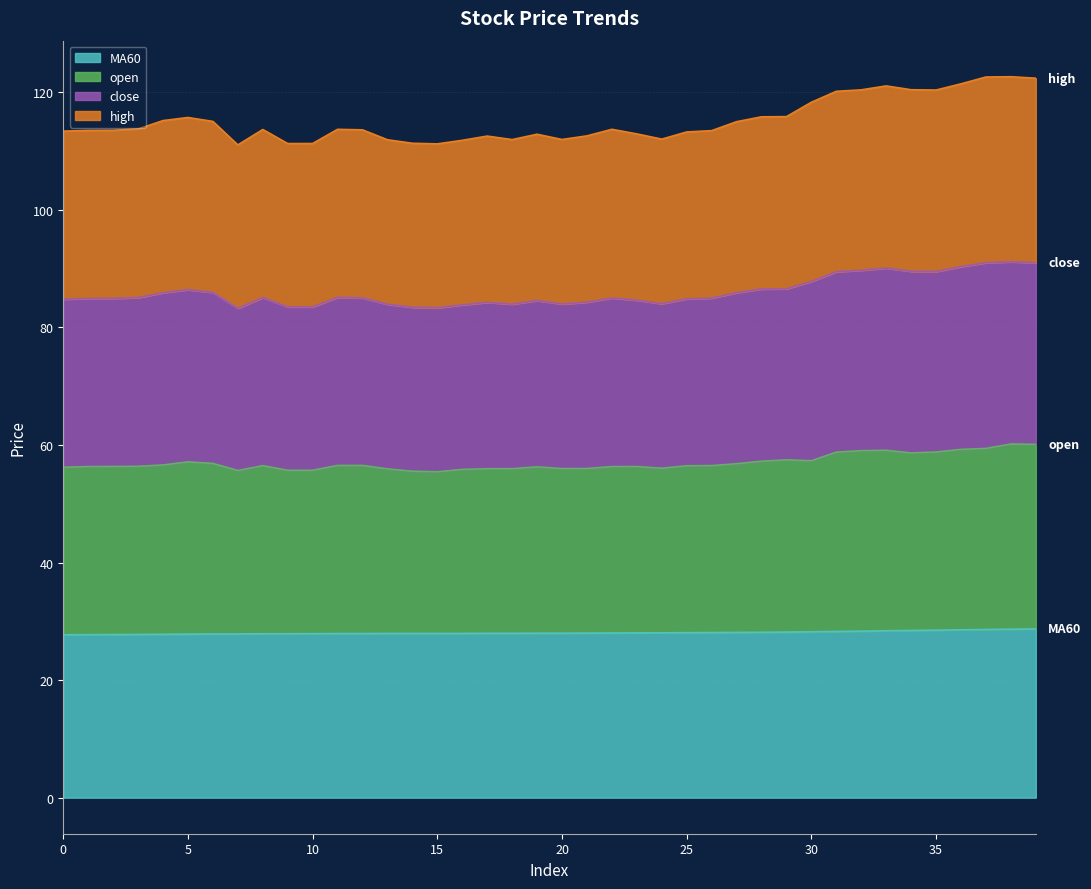

At which category does the chart reach its peak across all series?

38